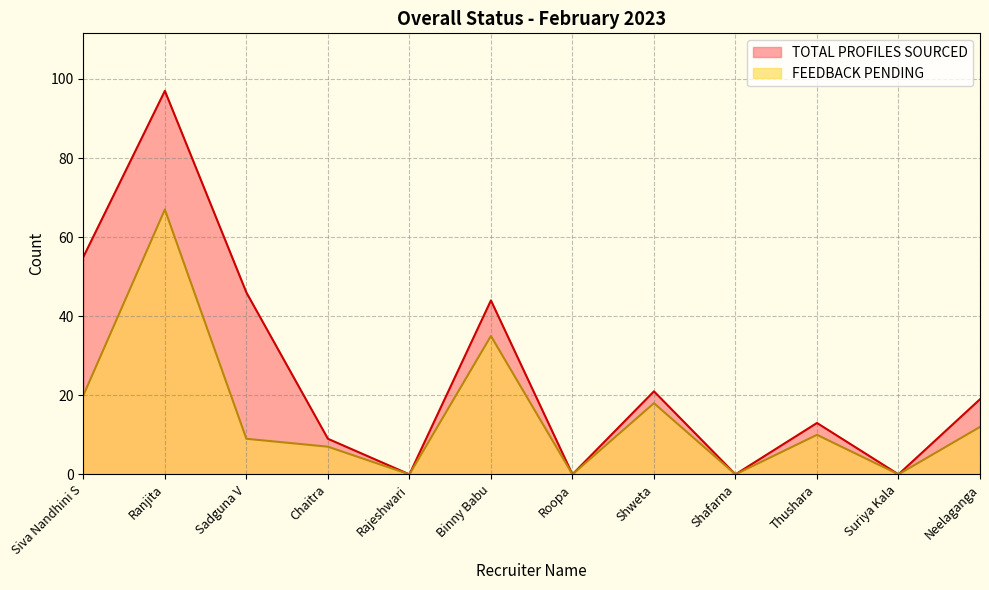

What is the total value across all series at Neelaganga?

31